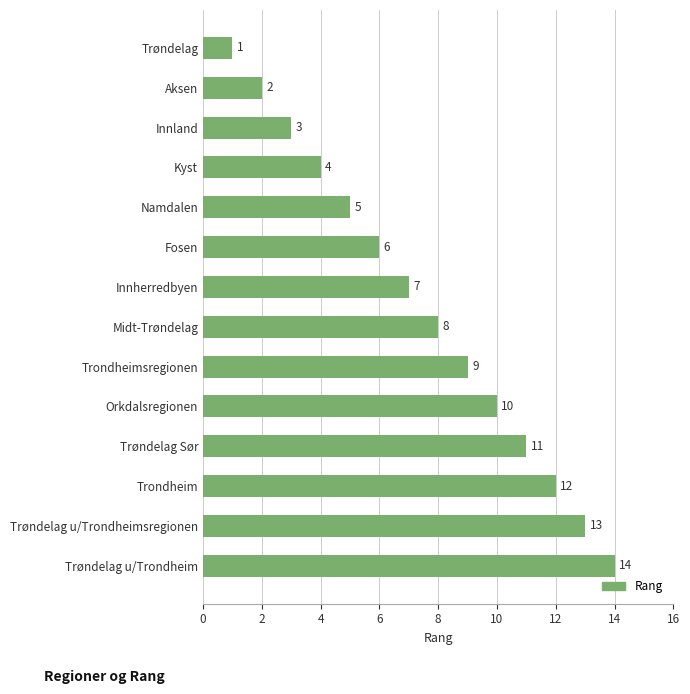

What is the ratio of the value at Innherredbyen to the value at Trøndelag u/Trondheimsregionen?

0.5